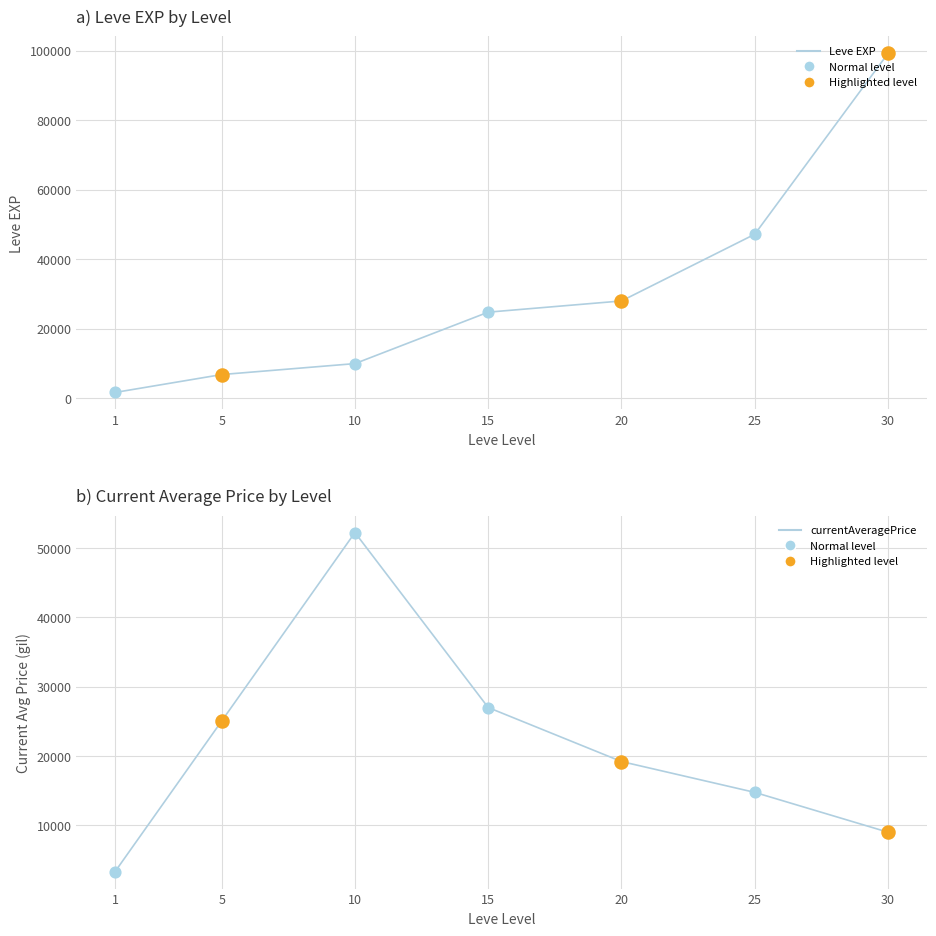

At which category is the sum across all series the highest?

30